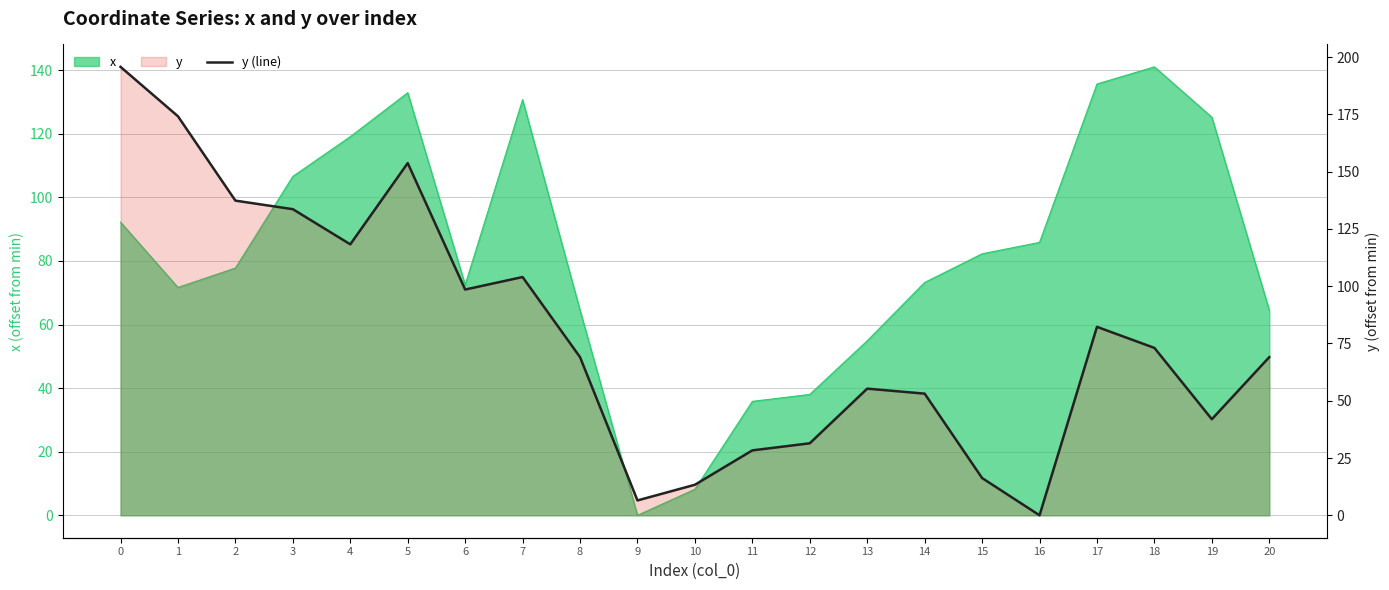

Which category has the lowest value across all series?

16